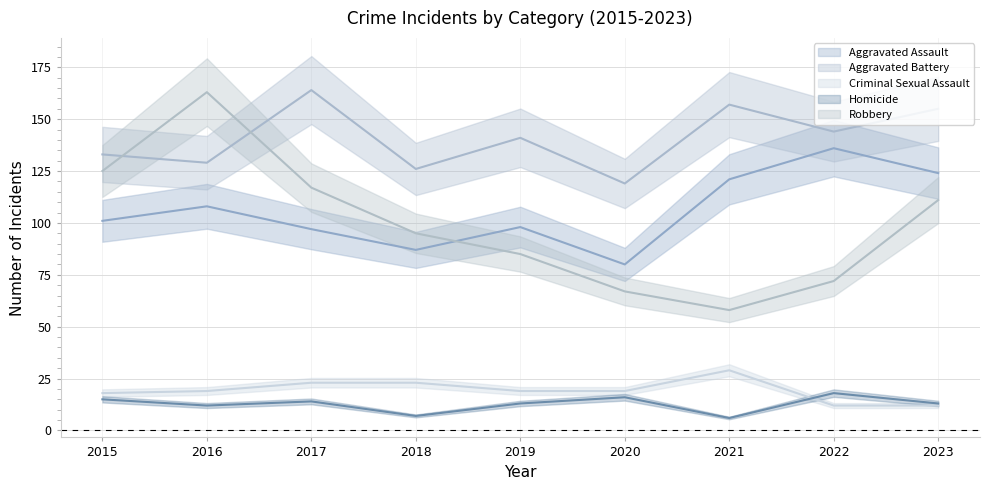

Which category has the highest value in the Criminal Sexual Assault series?

2021